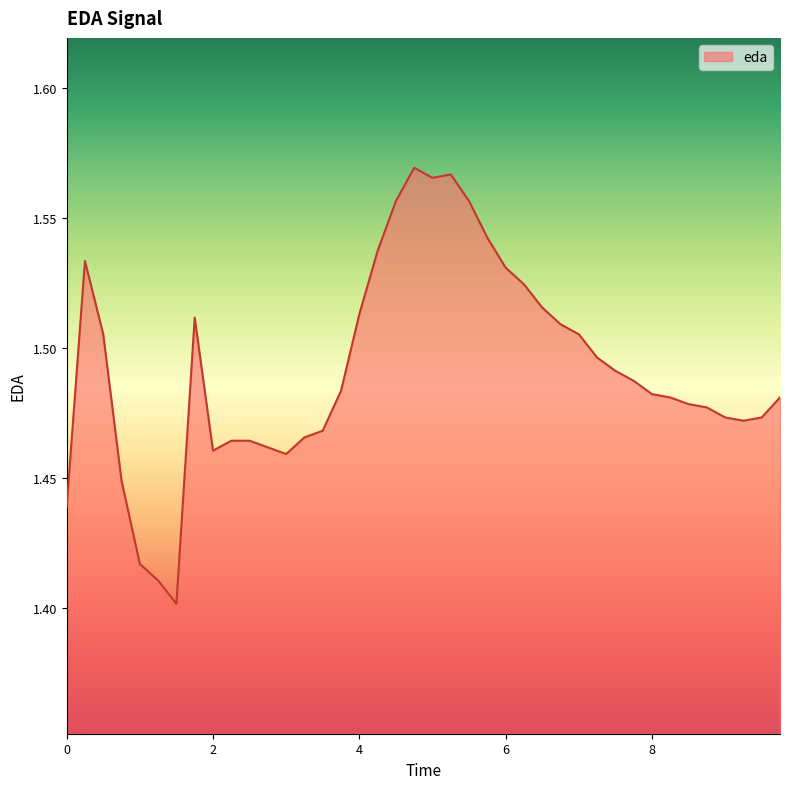

Reading right to left, list all the values displayed in this chart.

1.5	1.5	1.5	1.5	1.5	1.5	1.5	1.5	1.5	1.5	1.5	1.5	1.5	1.5	1.5	1.5	1.5	1.6	1.6	1.6	1.6	1.6	1.5	1.5	1.5	1.5	1.5	1.5	1.5	1.5	1.5	1.5	1.5	1.4	1.4	1.4	1.4	1.5	1.5	1.4